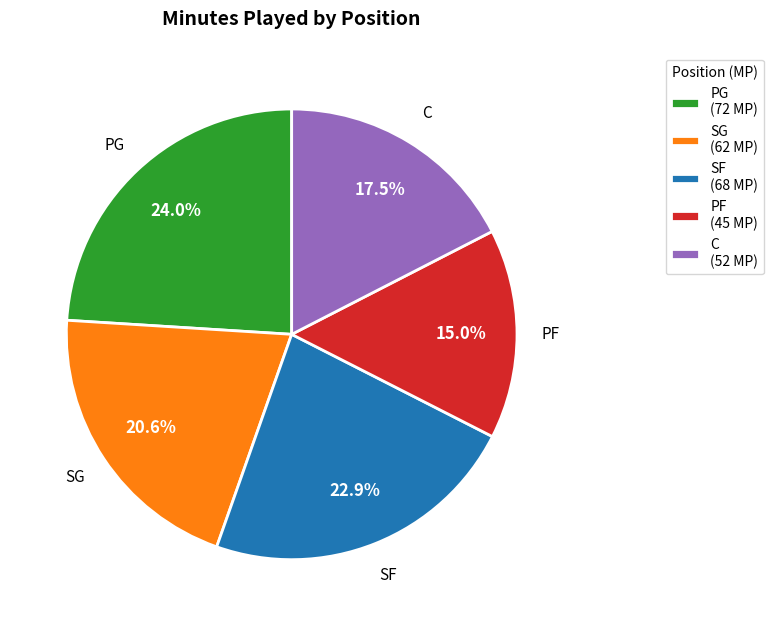

What is the ratio of the value at SF (68 MP) to the value at PF (45 MP)?

1.5